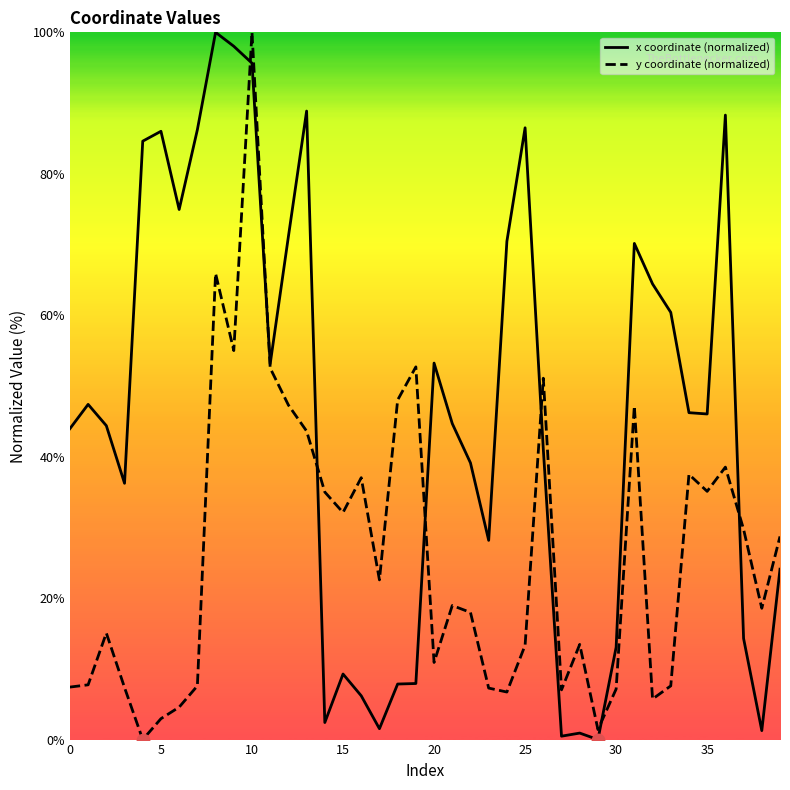

Which series has the largest total across all categories?

x coordinate (normalized)